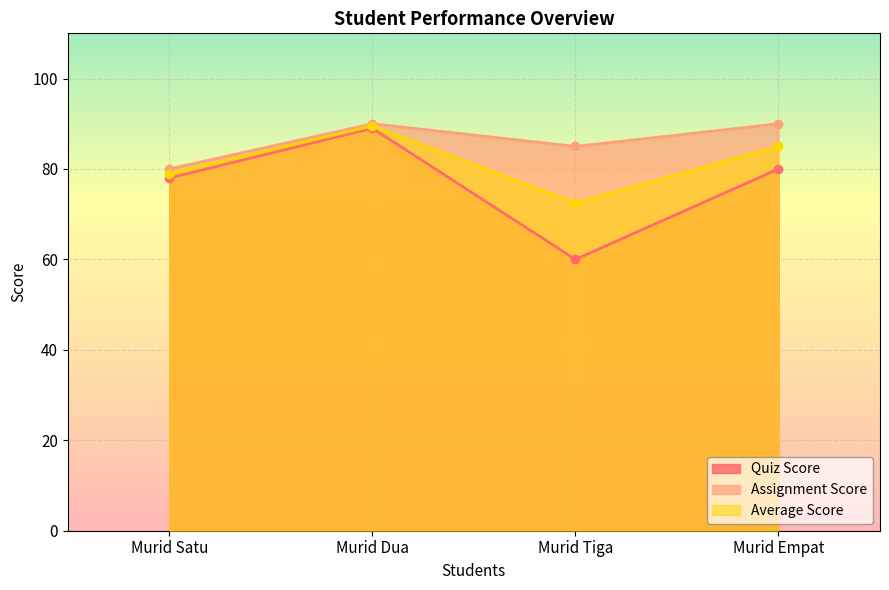

What is the label of the 4th point from the left?

Murid Empat